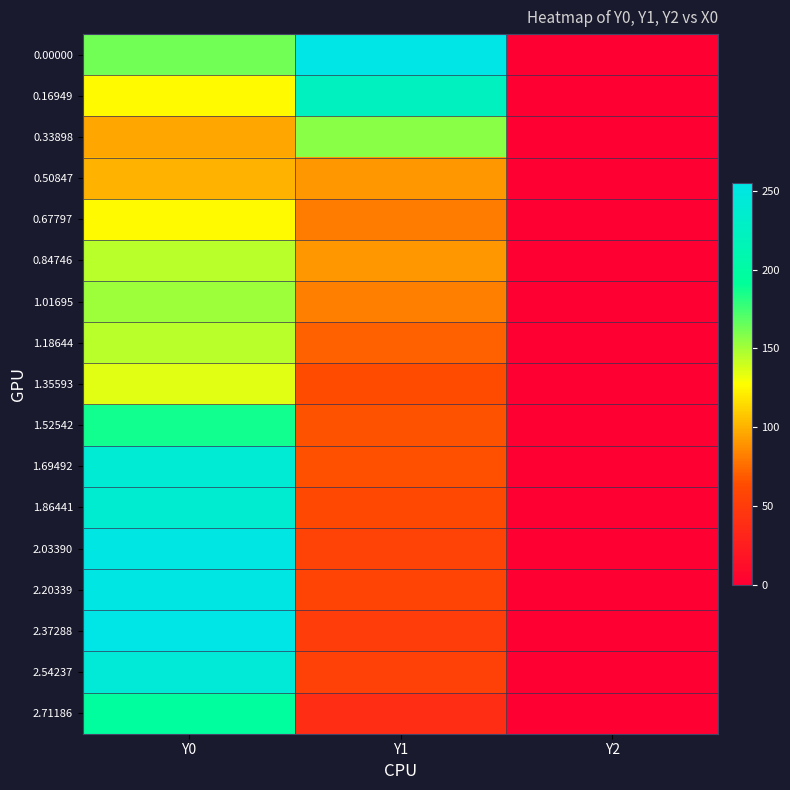

At Y2, list the series in order from largest to smallest.

0.00000, 0.16949, 0.33898, 0.50847, 0.67797, 0.84746, 1.01695, 1.18644, 1.35593, 1.52542, 1.69492, 1.86441, 2.03390, 2.20339, 2.37288, 2.54237, 2.71186